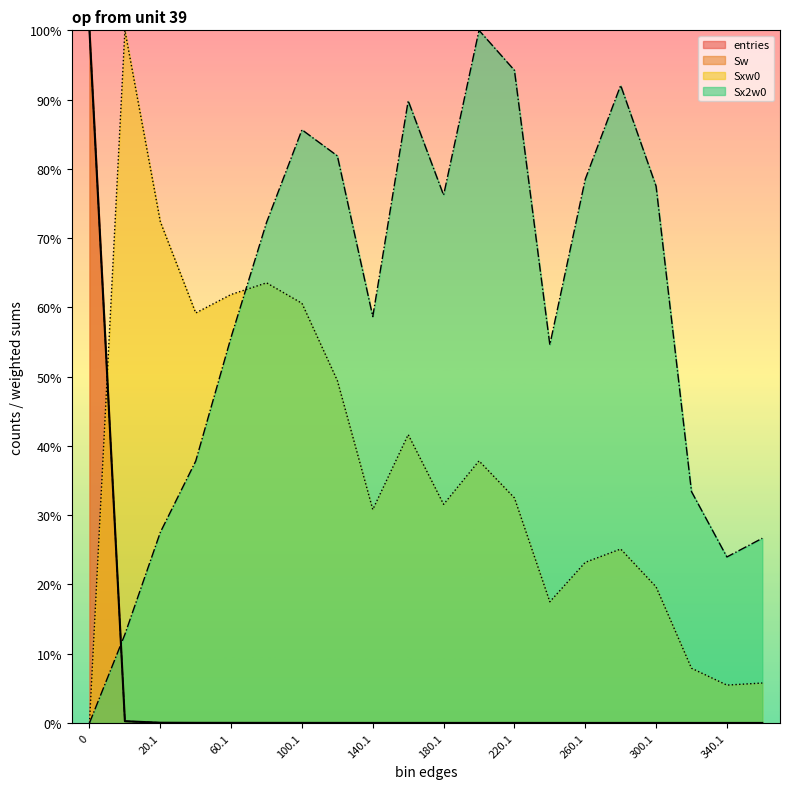

True or false: Sx2w0 has a value of 24.0 at 340.1.

True